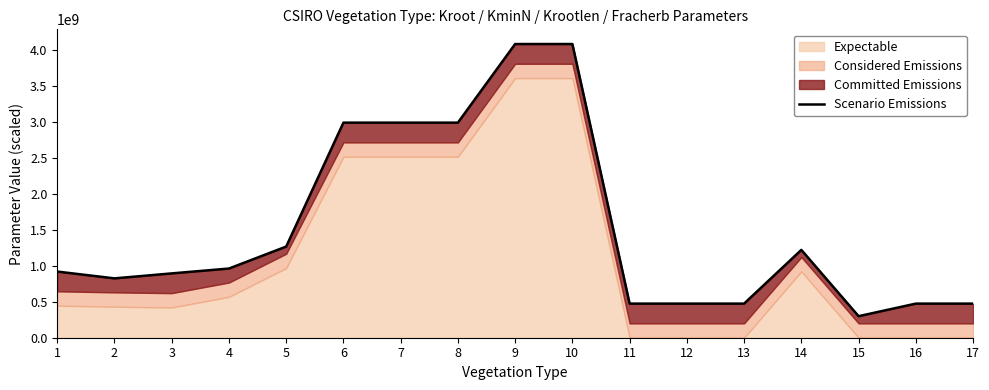

What is the difference between the values at 8 and 9?

1095000000.0